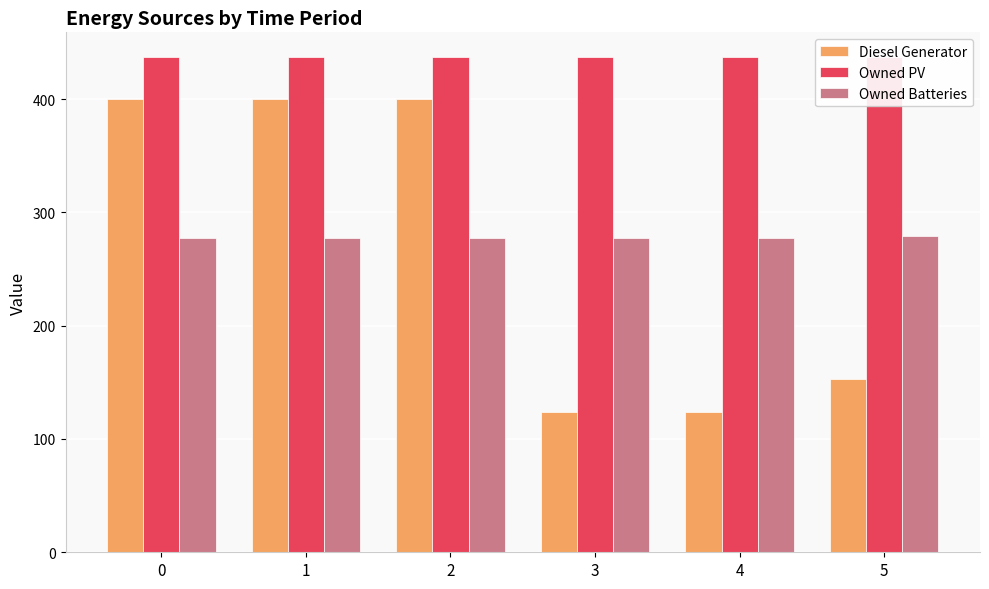

What are all the series names shown in the legend?

Diesel Generator, Owned PV, Owned Batteries